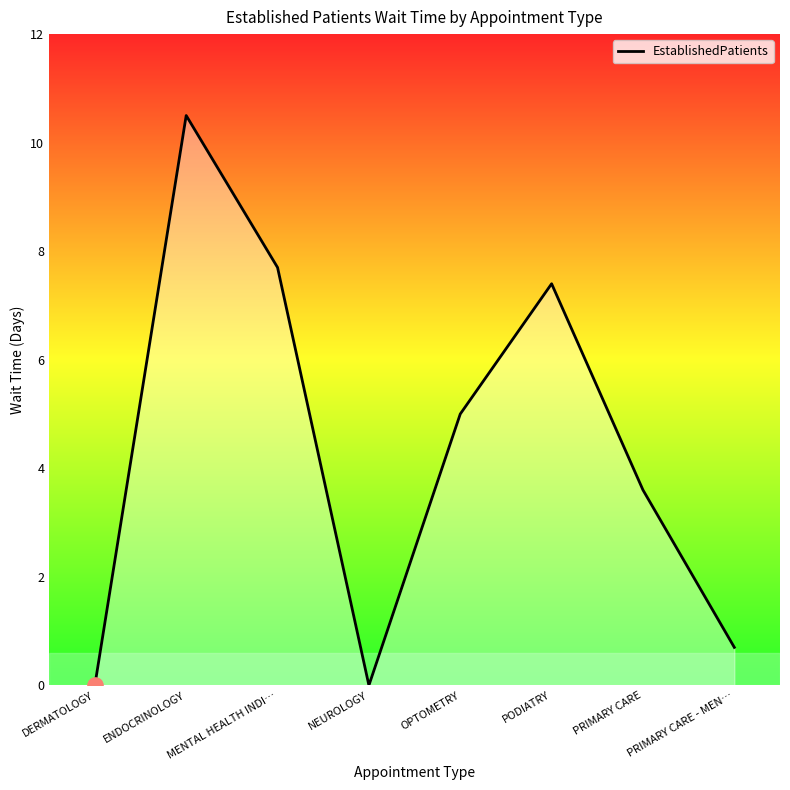

What is the change in value from ENDOCRINOLOGY to PRIMARY CARE?

-6.9